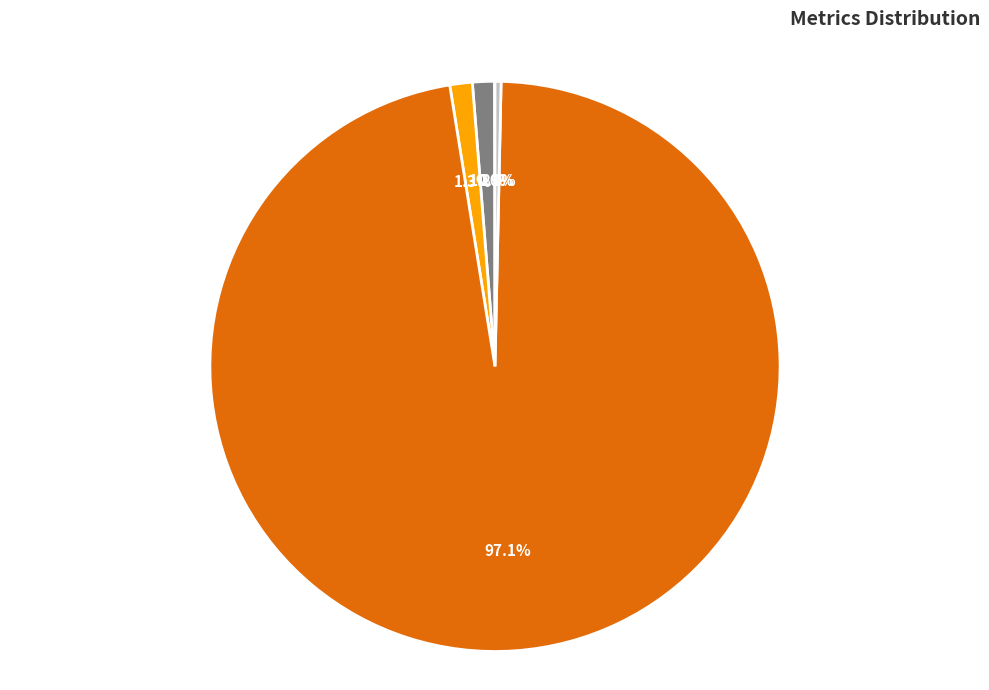

What is the largest slice in the pie chart?

Training Time